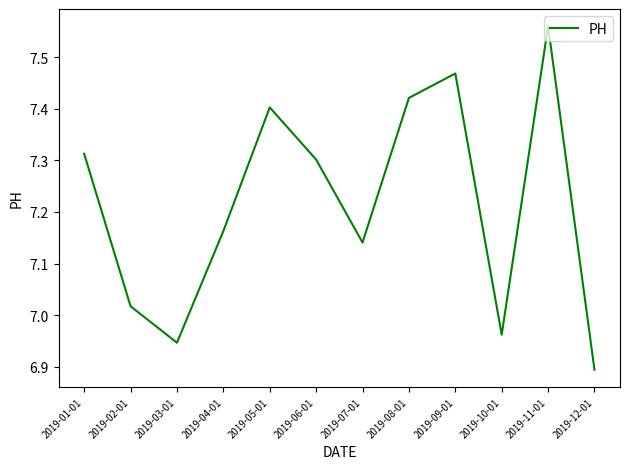

The chart shows a value of 4.2 at 2019-05-01. True or false?

False